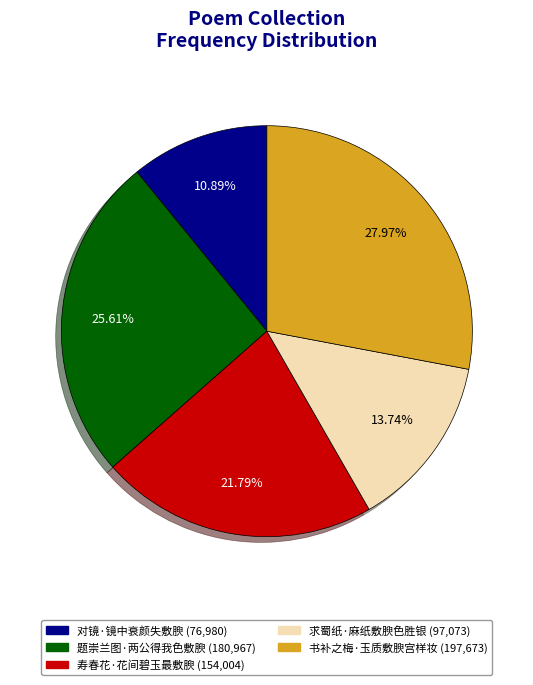

True or false: 题崇兰图·两公得我色敷腴 accounts for 26% of the total.

True